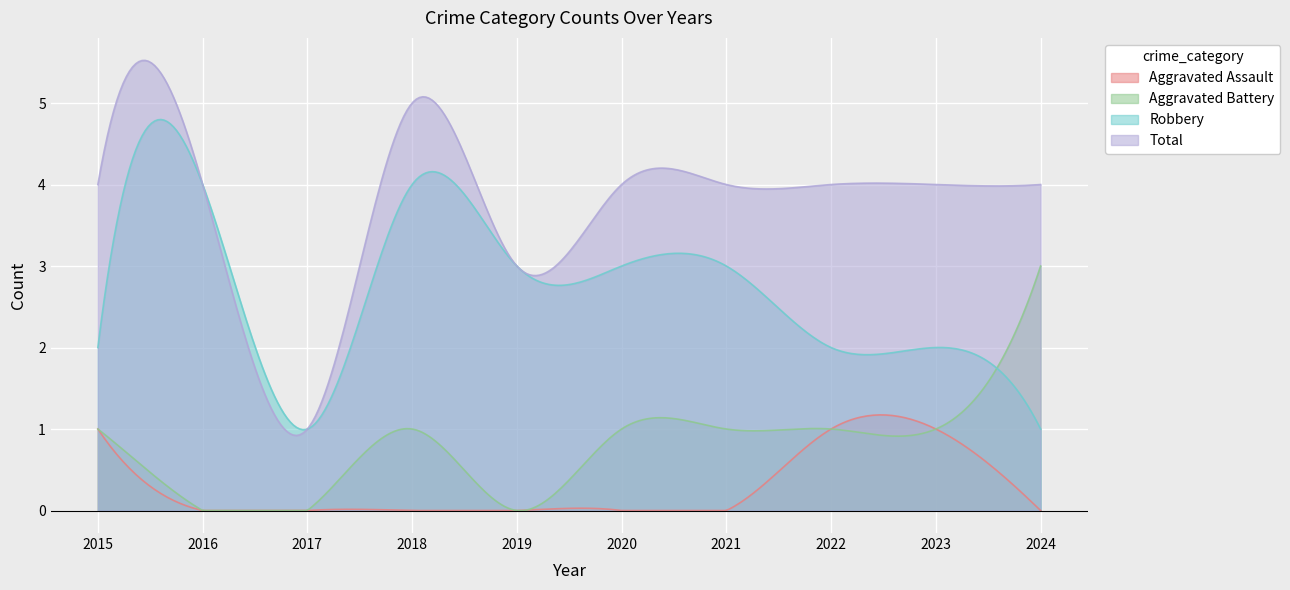

Reading left to right, extract all data points from this chart.

Aggravated Assault: 2015=1	2016=0	2017=0	2018=0	2019=0	2020=0	2021=0	2022=1	2023=1	2024=0
Aggravated Battery: 2015=1	2016=0	2017=0	2018=1	2019=0	2020=1	2021=1	2022=1	2023=1	2024=3
Robbery: 2015=2	2016=4	2017=1	2018=4	2019=3	2020=3	2021=3	2022=2	2023=2	2024=1
Total: 2015=4	2016=4	2017=1	2018=5	2019=3	2020=4	2021=4	2022=4	2023=4	2024=4